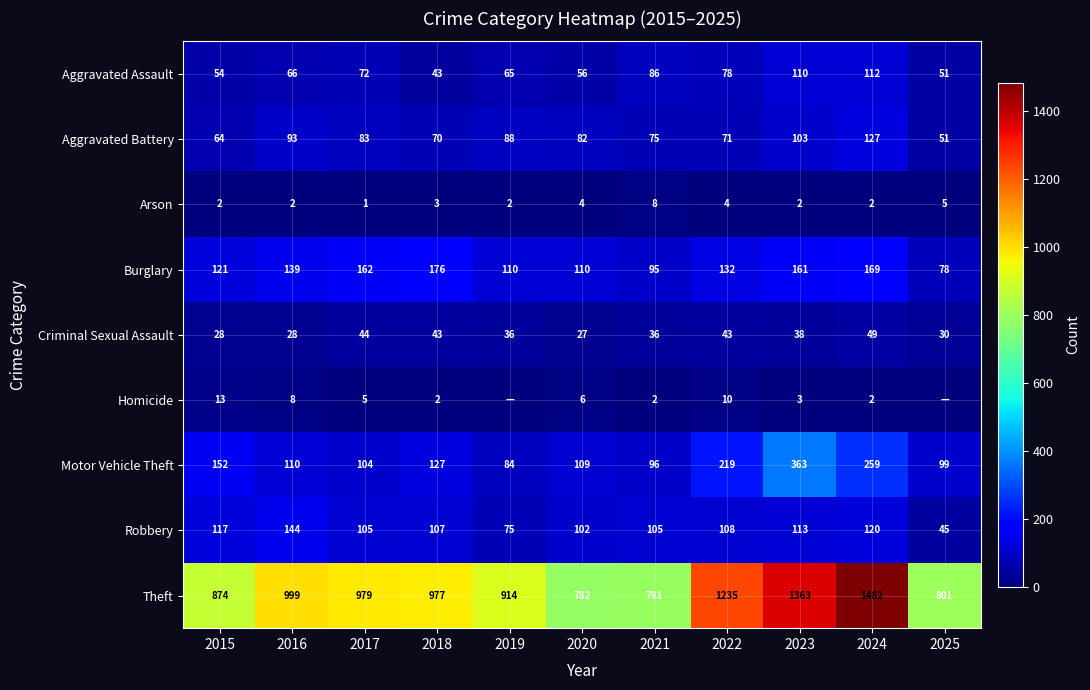

What is the total value across all series at 2018?

1548